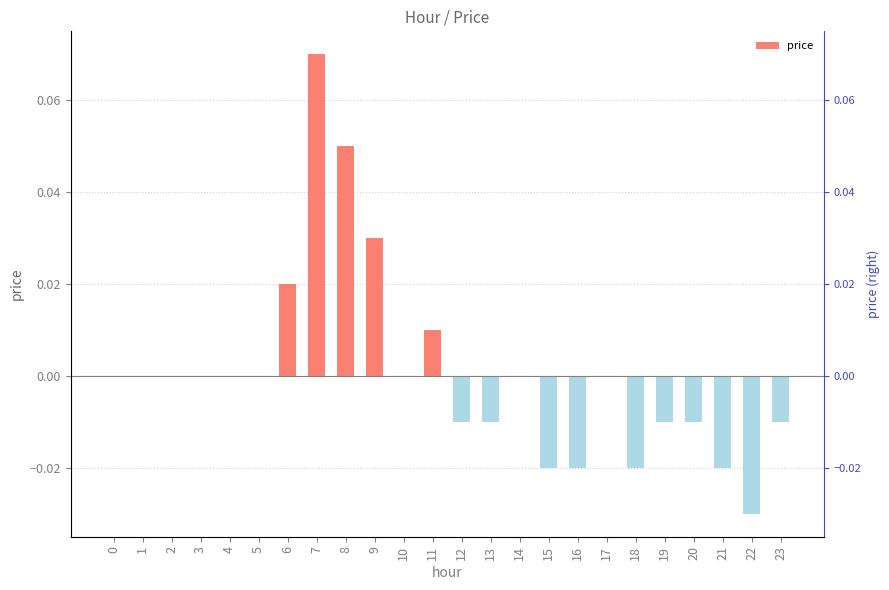

Reading right to left, list all the values displayed in this chart.

23=-0.0	22=-0.0	21=-0.0	20=-0.0	19=-0.0	18=-0.0	17=0.0	16=-0.0	15=-0.0	14=0.0	13=-0.0	12=-0.0	11=0.0	10=0.0	9=0.0	8=0.1	7=0.1	6=0.0	5=0.0	4=0.0	3=0.0	2=0.0	1=0.0	0=0.0